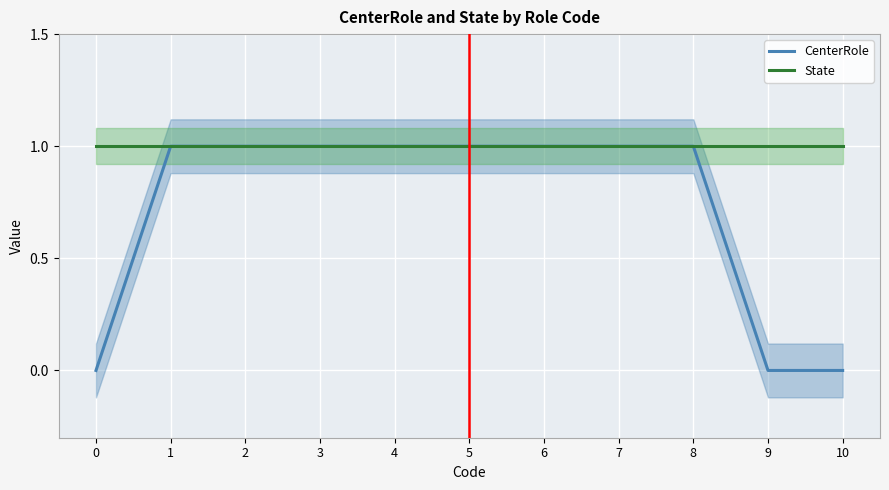

Reading right to left, extract all data points from this chart.

CenterRole: 0	0	1	1	1	1	1	1	1	1	0
State: 1	1	1	1	1	1	1	1	1	1	1